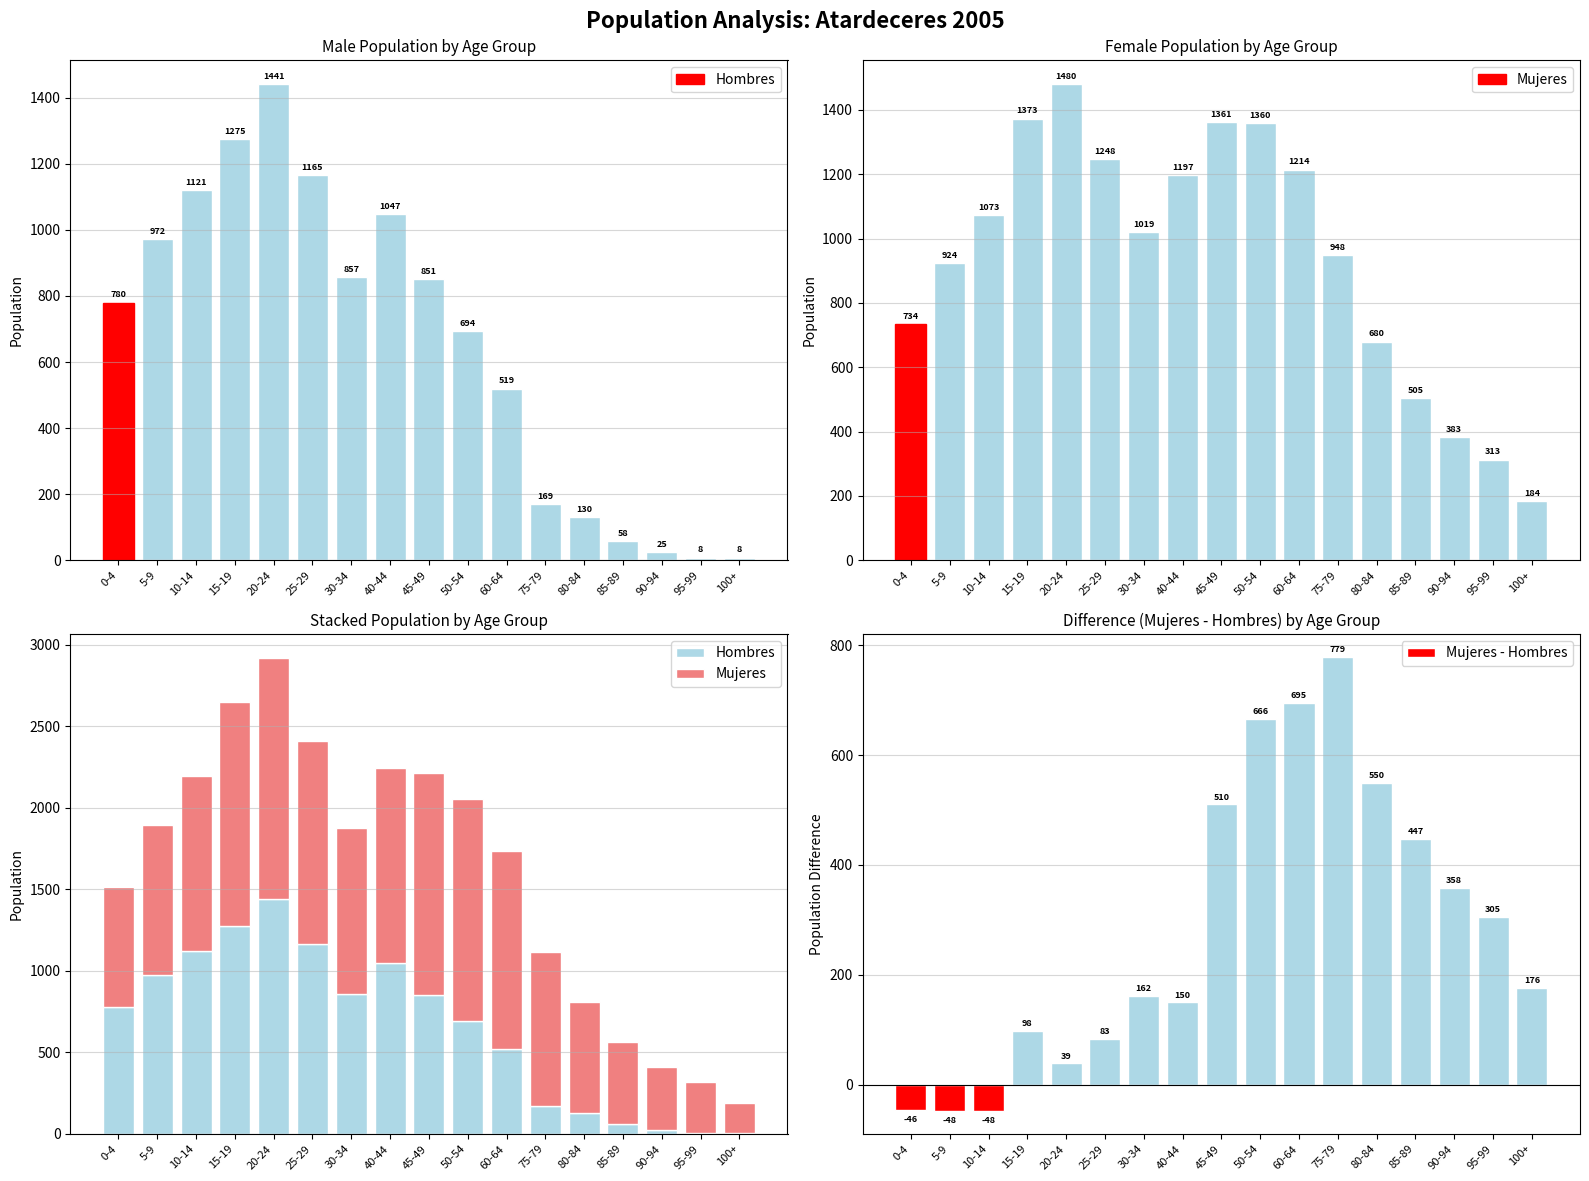

What is the label of the 12th bar from the left?

75-79